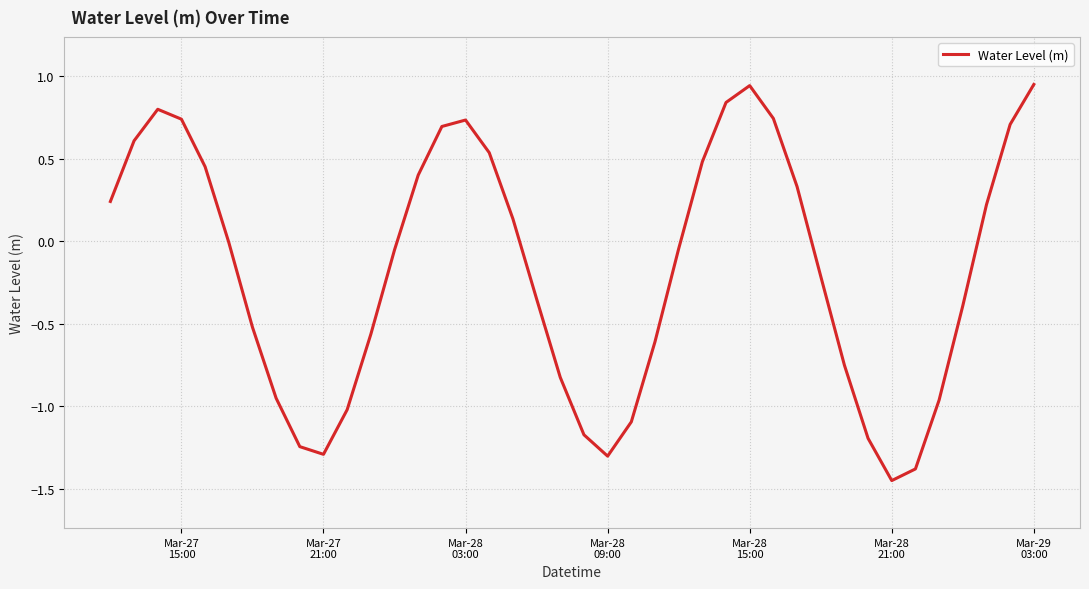

Reading left to right, transcribe all the data shown in this chart.

0.2	0.6	0.8	0.7	0.5	-0.0	-0.5	-0.9	-1.2	-1.3	-1.0	-0.6	-0.1	0.4	0.7	0.7	0.5	0.1	-0.3	-0.8	-1.2	-1.3	-1.1	-0.6	-0.0	0.5	0.8	0.9	0.7	0.3	-0.2	-0.7	-1.2	-1.4	-1.4	-1.0	-0.4	0.2	0.7	0.9